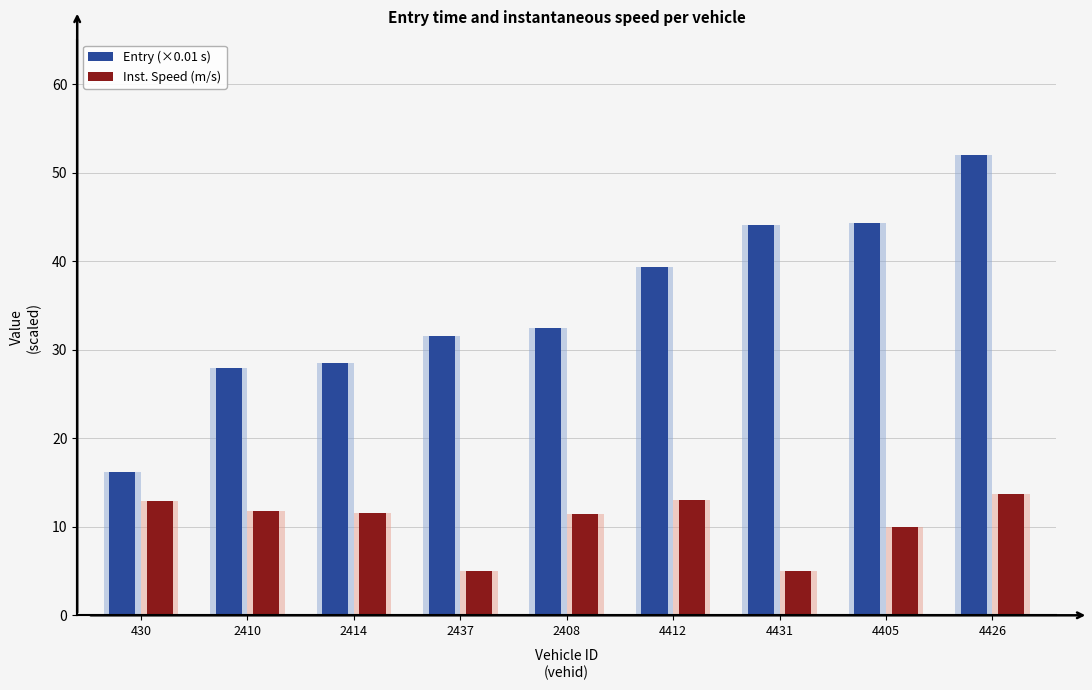

How many data points in Entry (×0.01 s) are above 32?

5